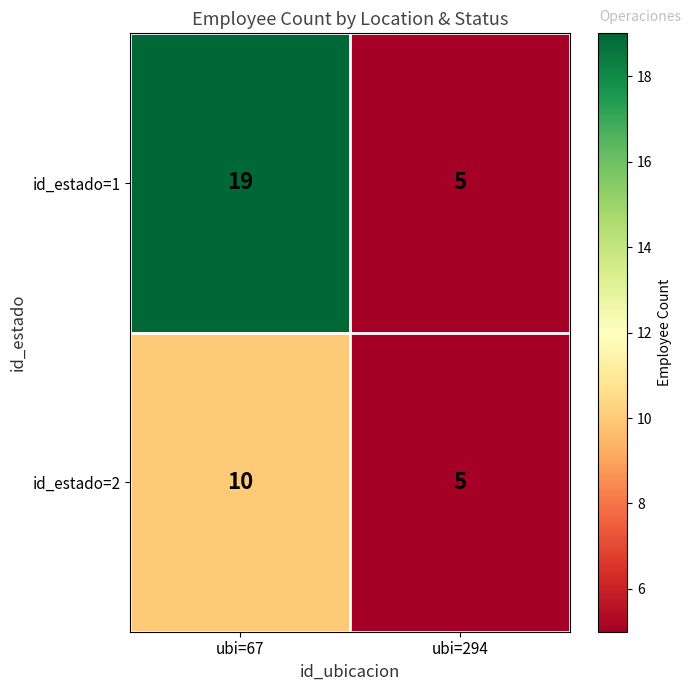

Is it true that id_estado=2 equals 10 at ubi=67?

True